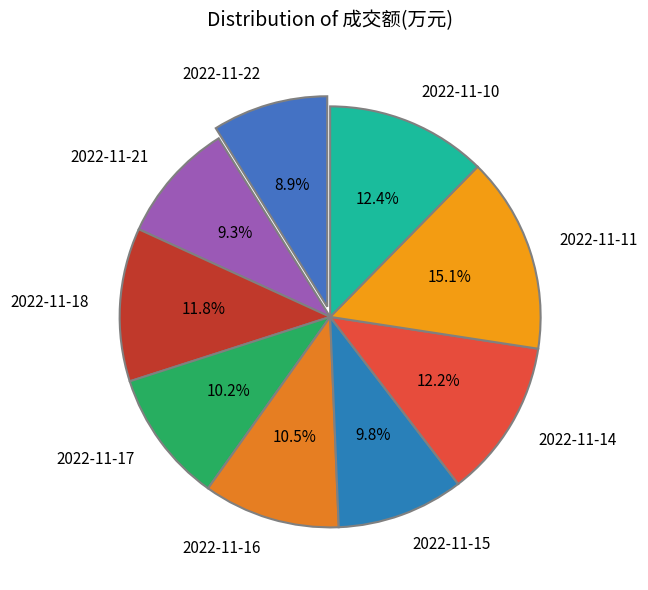

What is the ratio of the value at 2022-11-18 to the value at 2022-11-22?

1.3